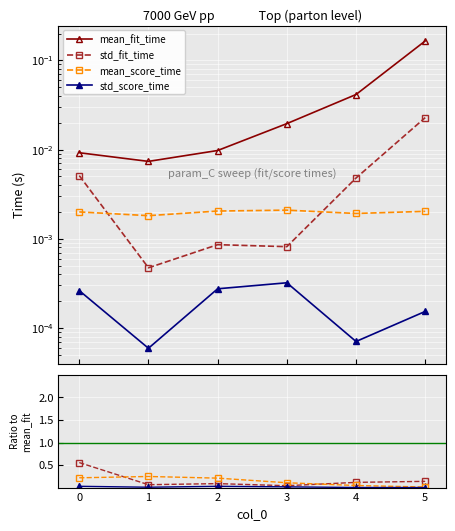

True or false: std_fit_time and std_score_time intersect in this chart.

False